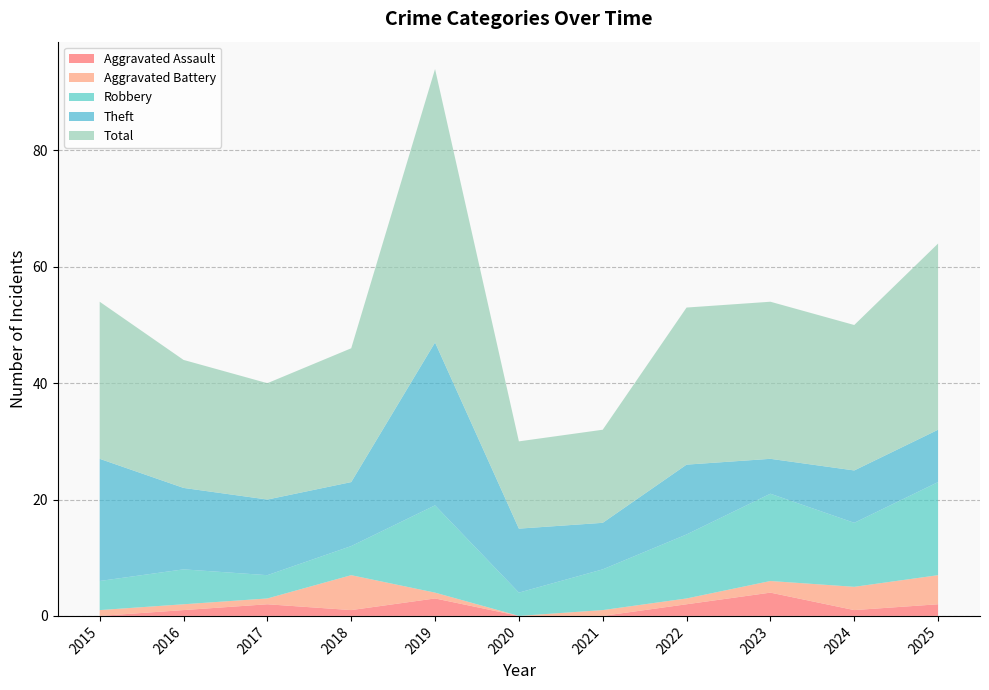

How many values in the Aggravated Battery series are below 1?

1